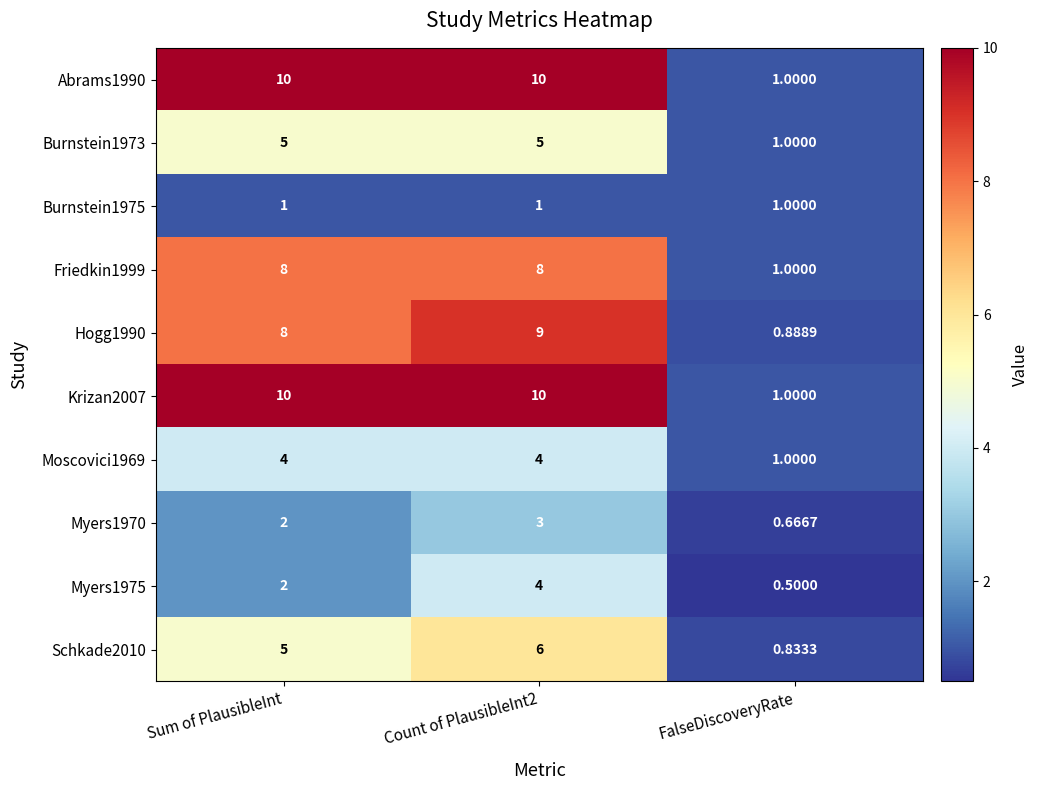

Between Sum of PlausibleInt and Count of PlausibleInt2, which series saw the biggest shift?

Myers1975